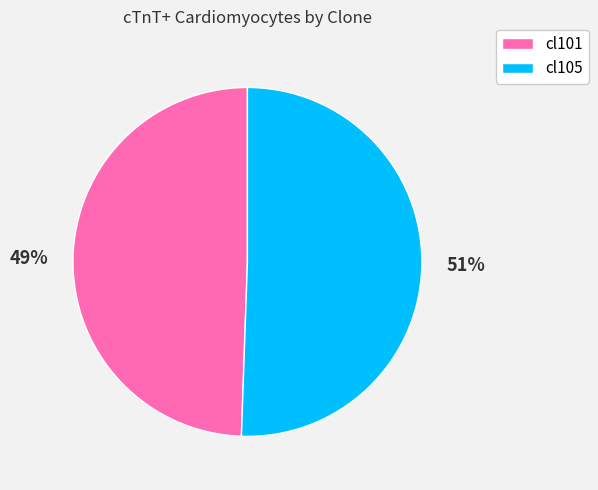

Is the sum of cl101 and cl105 greater than half?

Yes